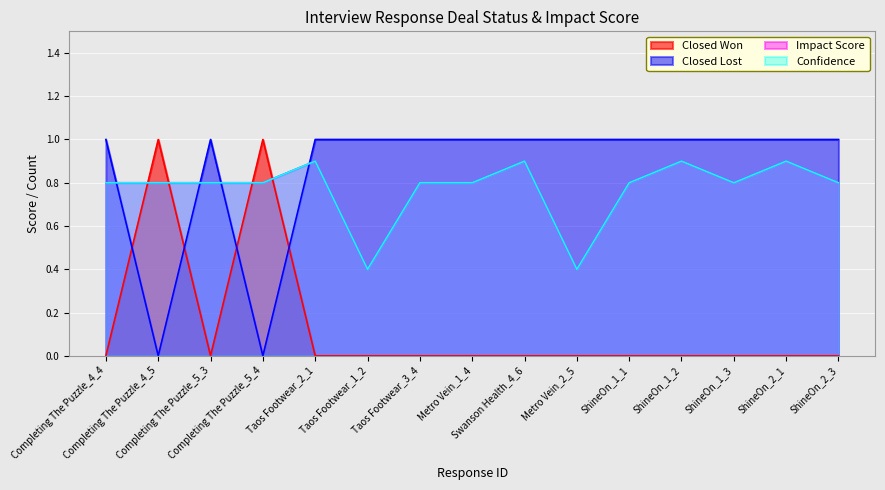

Which series has the largest total across all categories?

Closed Lost